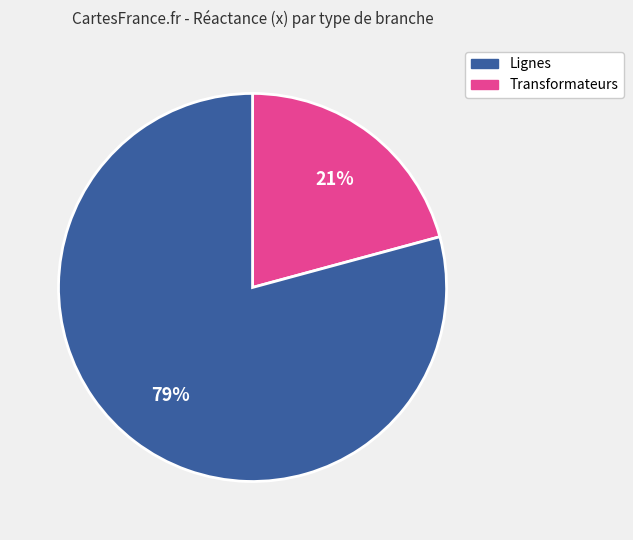

To the nearest percent, what is the average slice percentage?

50%